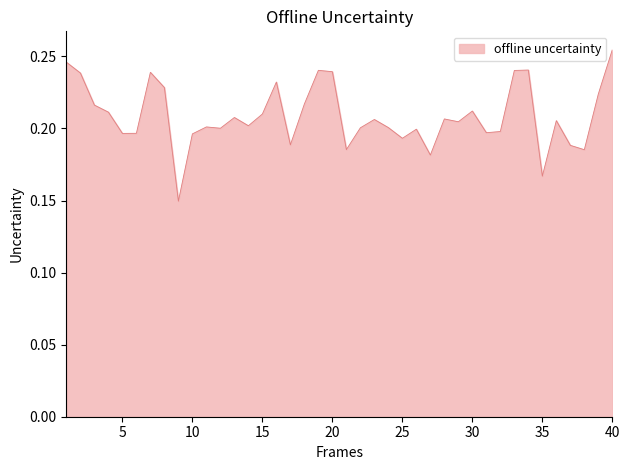

How many points are higher than both their immediate neighbors (excluding endpoints)?

11